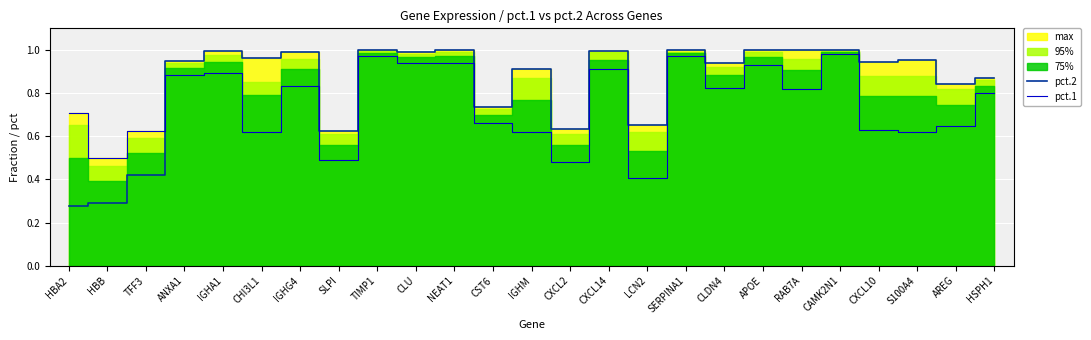

What is the average value of the pct.1 series?

0.7